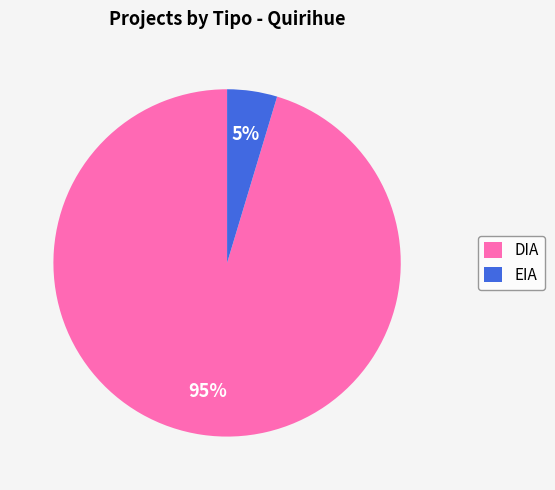

Between EIA and DIA, which is larger?

DIA